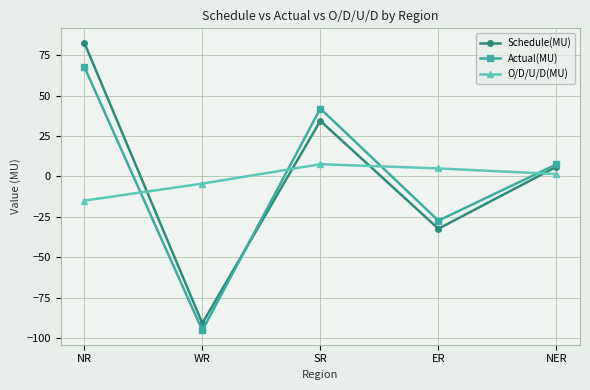

Reading left to right, what are all the values shown in this chart?

Schedule(MU): NR=82.7	WR=-90.7	SR=34.4	ER=-32.3	NER=6.0
Actual(MU): NR=67.8	WR=-95.1	SR=42.0	ER=-27.3	NER=7.5
O/D/U/D(MU): NR=-14.9	WR=-4.4	SR=7.6	ER=5.0	NER=1.5